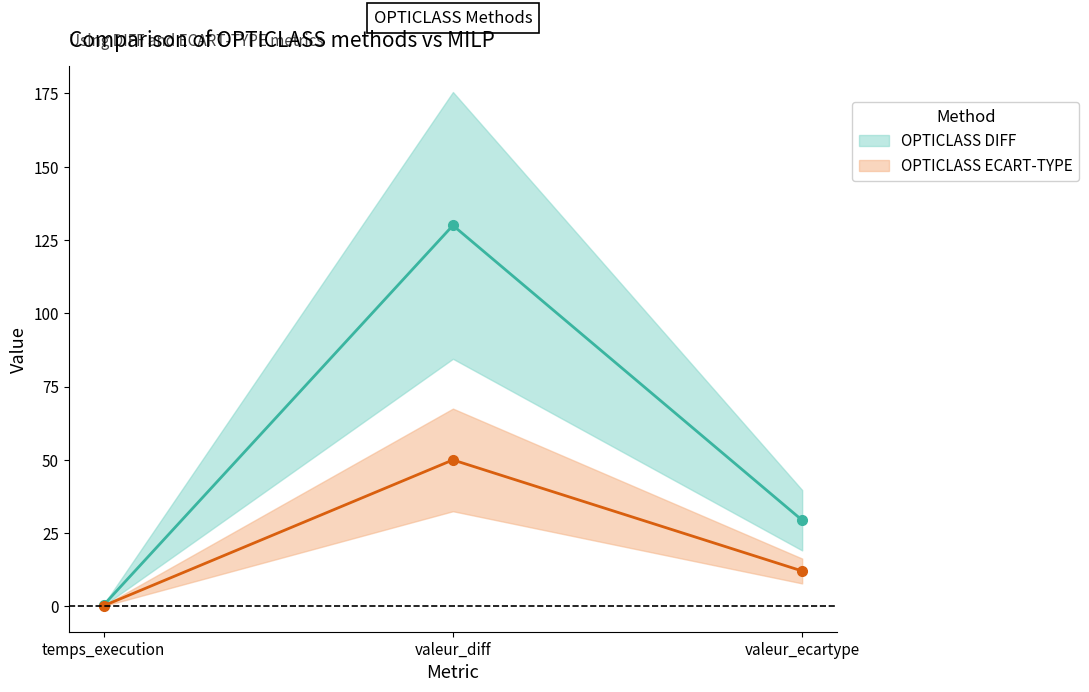

Which series has the largest range (max minus min)?

OPTICLASS DIFF center